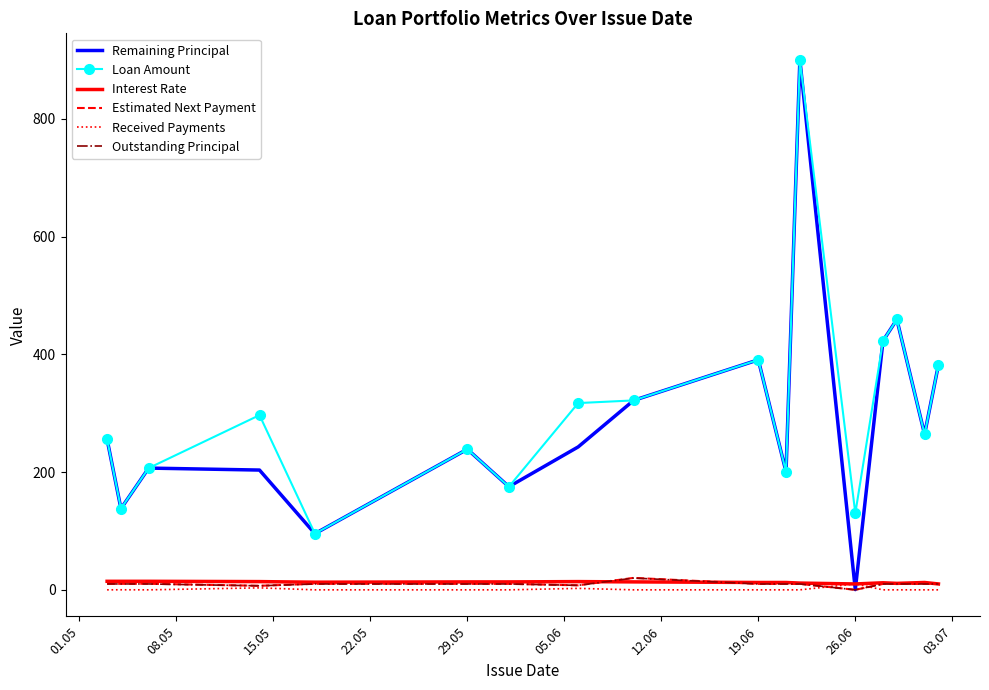

True or false: Received Payments and Loan Amount cross at least once.

False